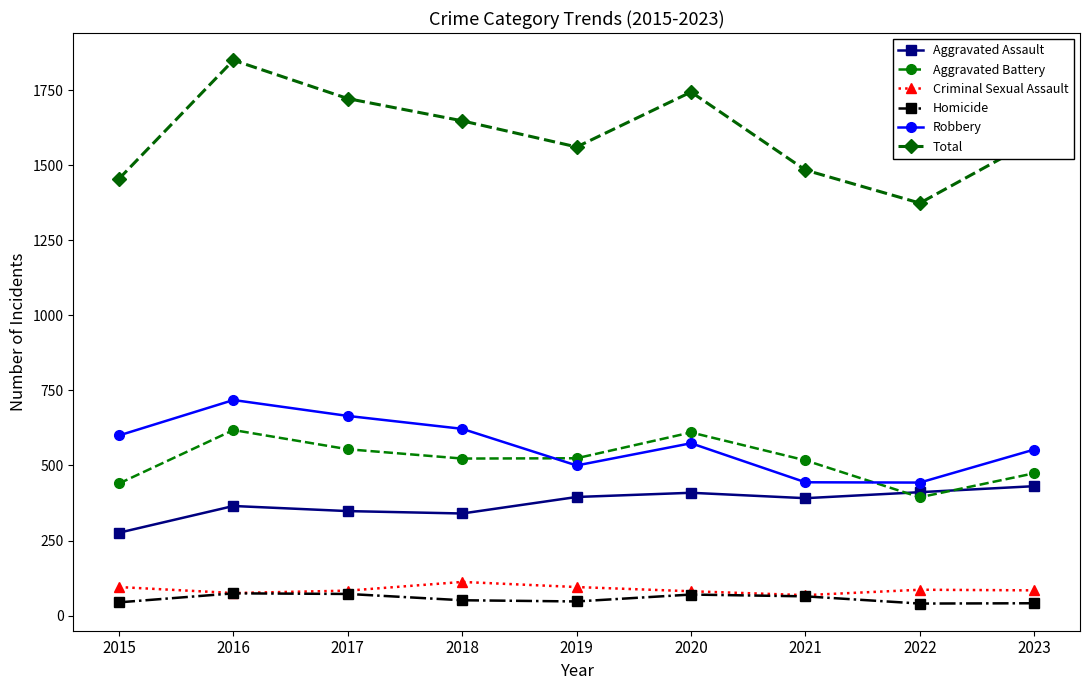

How many lines are shown in the chart?

6